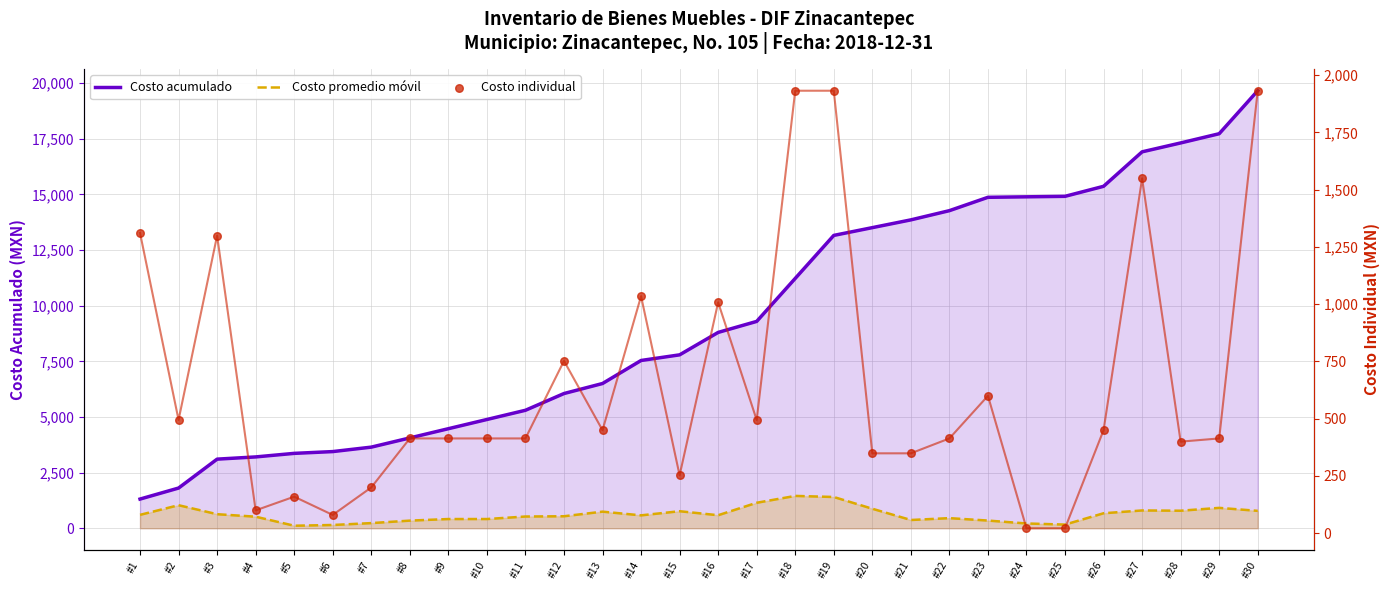

Which series reaches the maximum Y coordinate?

Costo acumulado